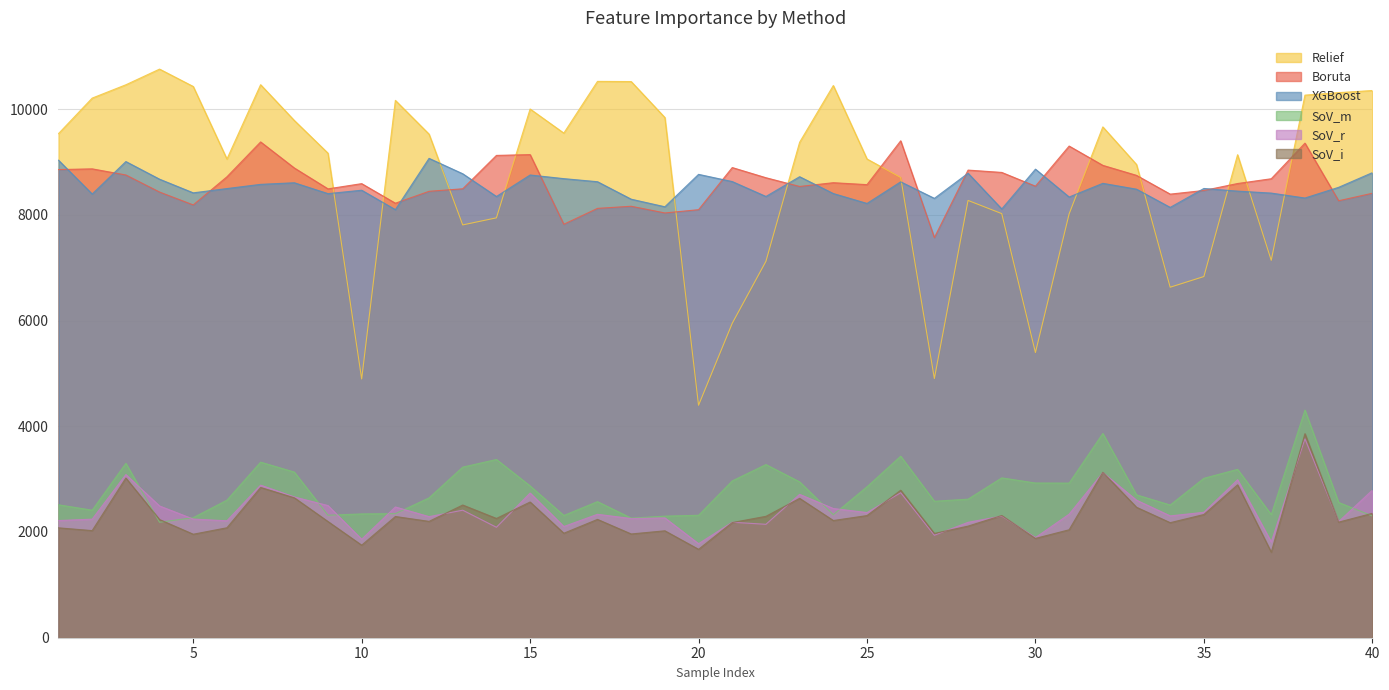

At which category does Boruta reach its first local peak?

2